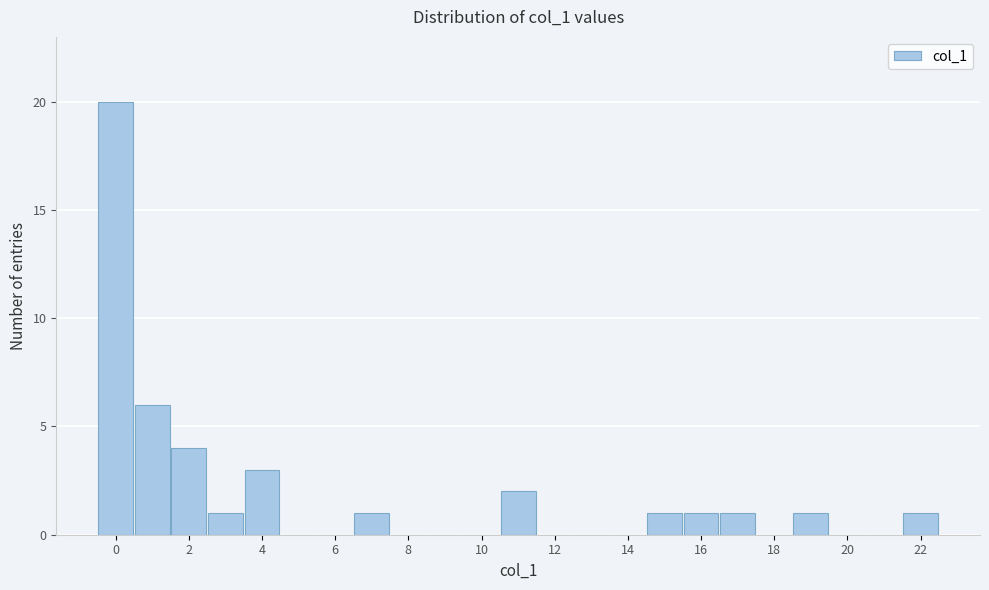

Reading left to right, transcribe this chart: for each bar, give the range it covers on the x-axis and its height. Neither the bar edges nor the heights are printed on the chart, so give them approximately, as read against the axes.

-0.5 to 0.5: 20
0.5 to 1.5: 6
1.5 to 2.5: 4
2.5 to 3.5: 1
3.5 to 4.5: 3
4.5 to 5.5: 0
5.5 to 6.5: 0
6.5 to 7.5: 1
7.5 to 8.5: 0
8.5 to 9.5: 0
9.5 to 10.5: 0
10.5 to 11.5: 2
11.5 to 12.5: 0
12.5 to 13.5: 0
13.5 to 14.5: 0
14.5 to 15.5: 1
15.5 to 16.5: 1
16.5 to 17.5: 1
17.5 to 18.5: 0
18.5 to 19.5: 1
19.5 to 20.5: 0
20.5 to 21.5: 0
21.5 to 22.5: 1